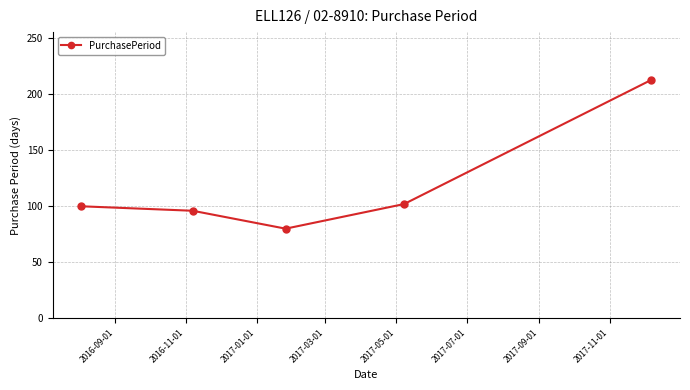

How many points are lower than both their immediate neighbors (excluding endpoints)?

1